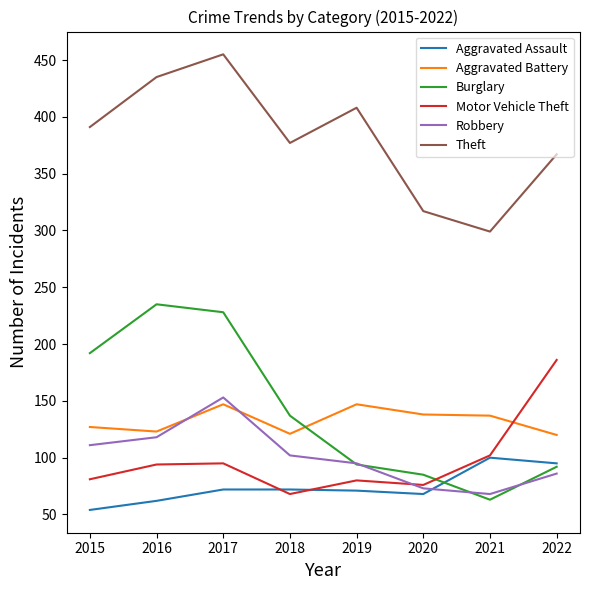

What is the spread (max minus min) of values at 2021?

236